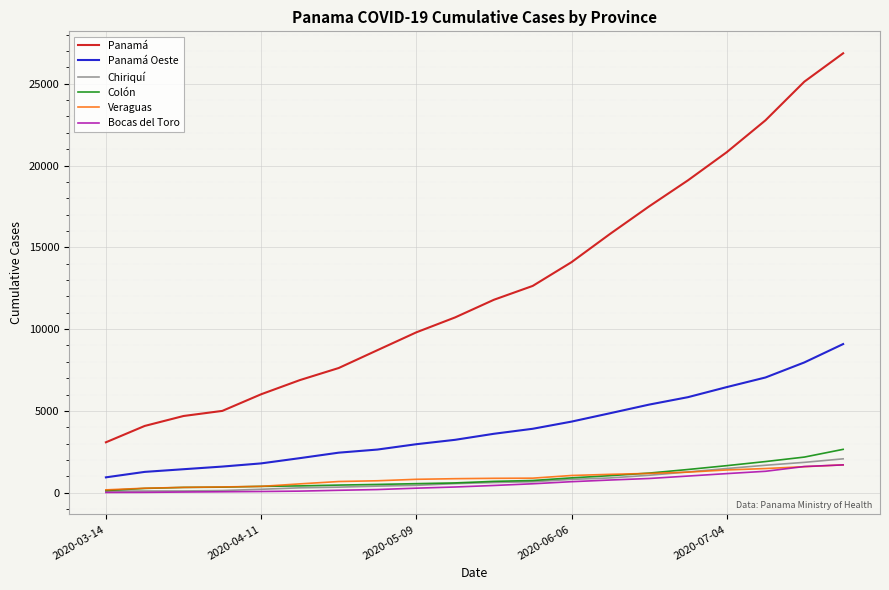

What is the highest value of the Bocas del Toro series?

1697